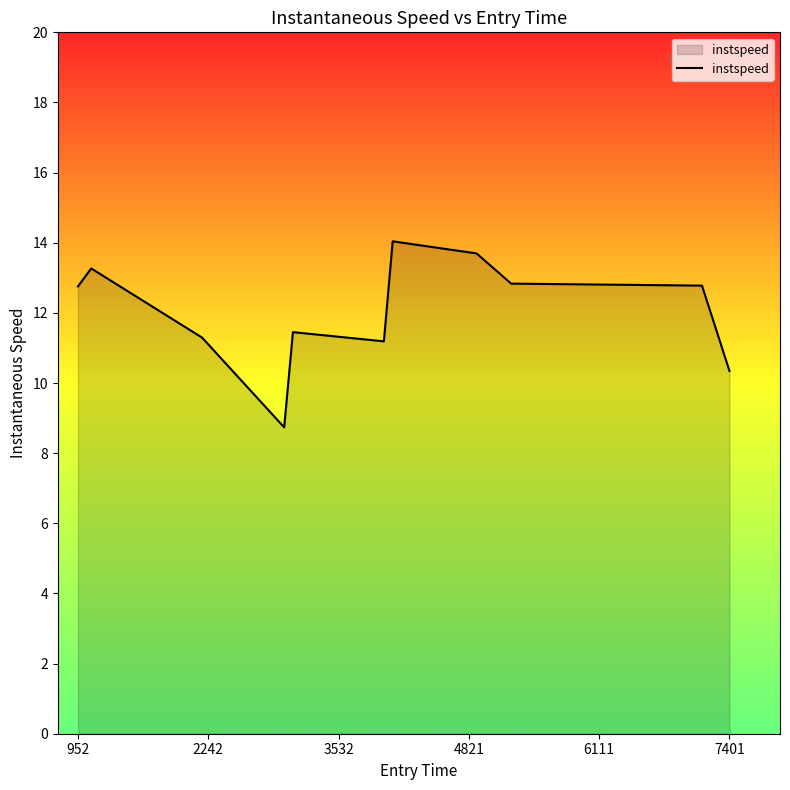

What is the smallest value displayed?

8.7